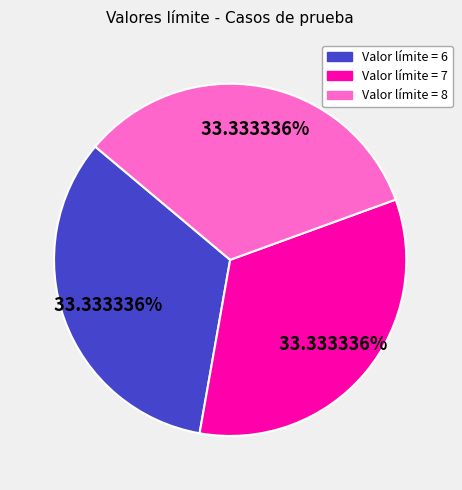

Is there any slice that represents more than half of the pie?

No